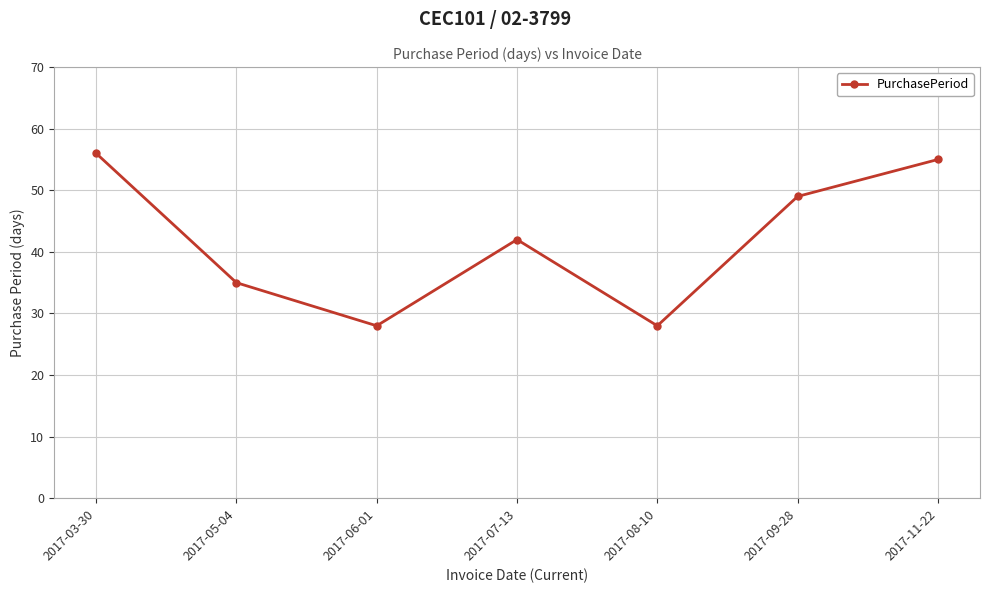

Reading left to right, what are all the values shown in this chart?

2017-03-30=56	2017-05-04=35	2017-06-01=28	2017-07-13=42	2017-08-10=28	2017-09-28=49	2017-11-22=55